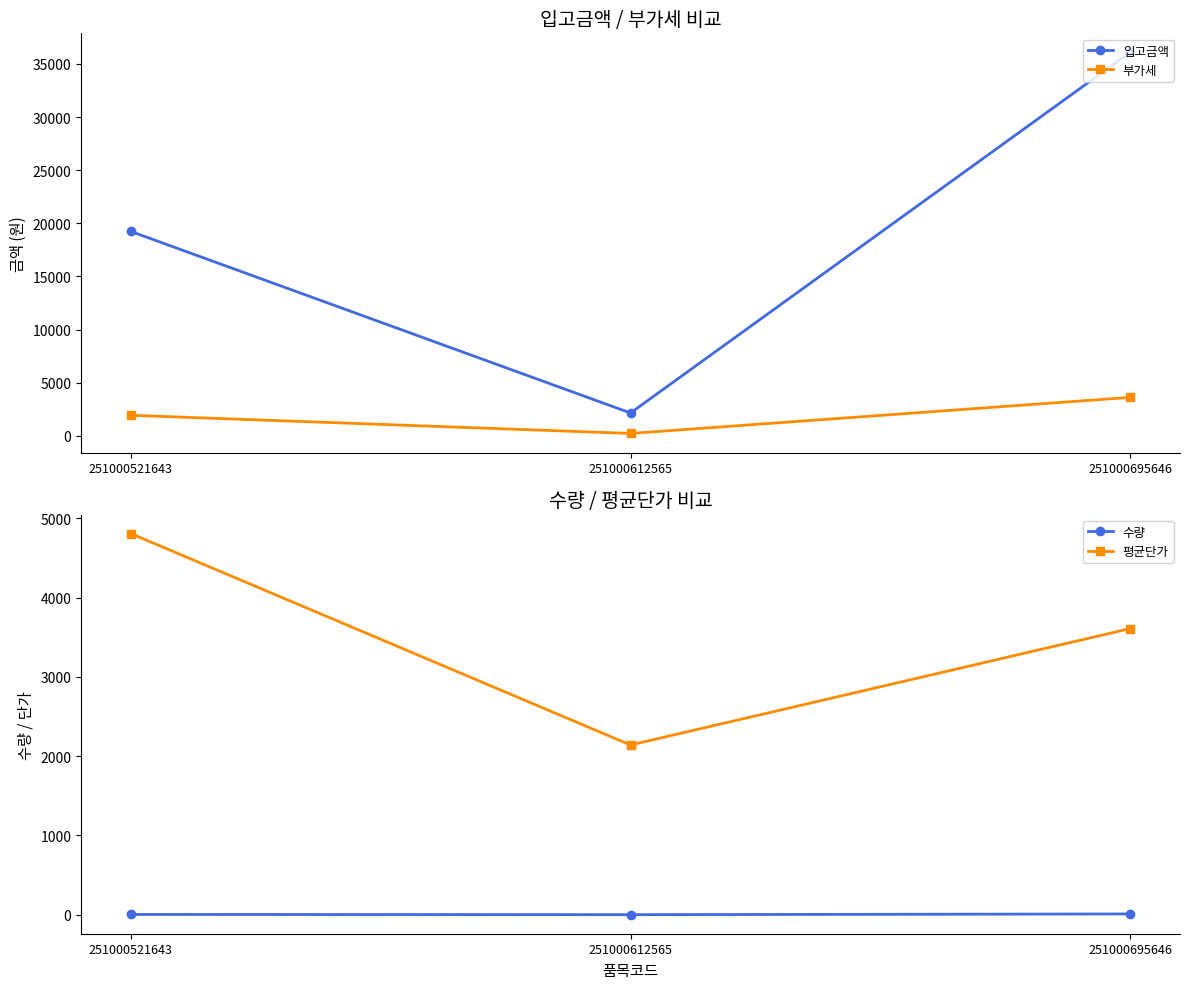

What is the value of the 부가세 point at the 2nd from the left?

214